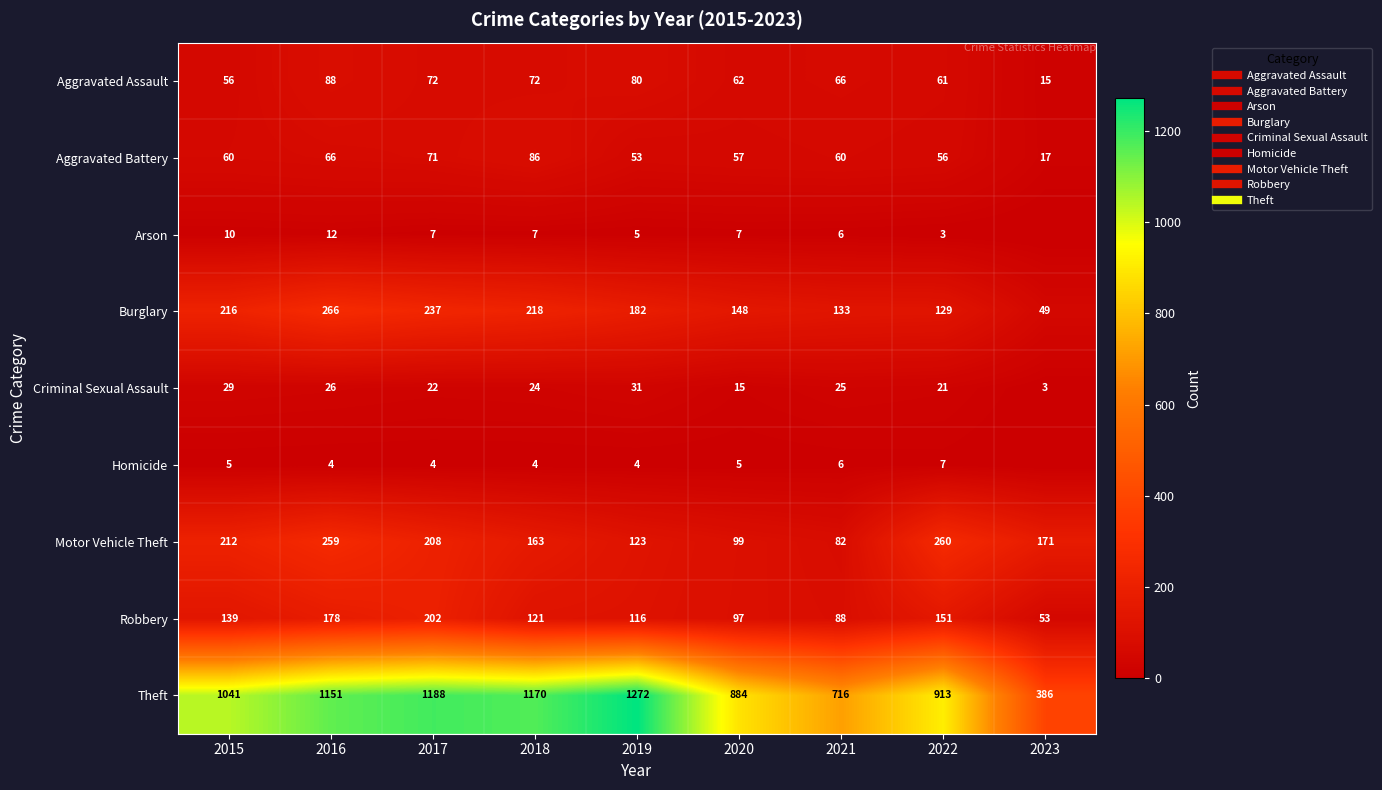

What is the difference between the second highest and minimum values in the Robbery series?

125